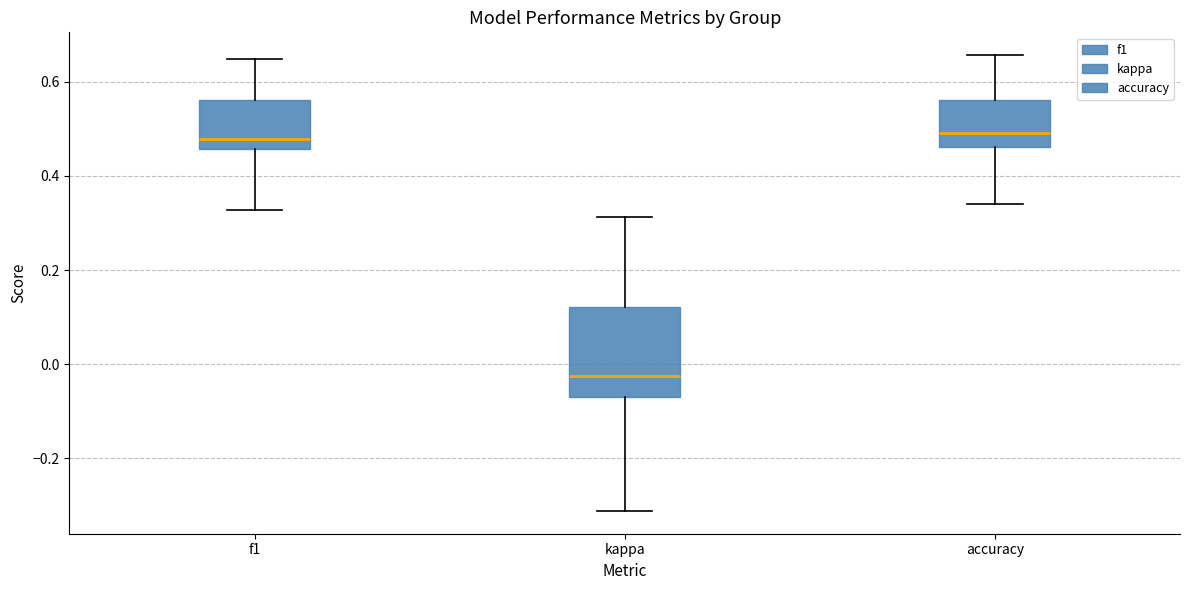

Reading left to right, read every box against the y-axis: the position of its median line, the range the box covers, and the ends of its whiskers. The values are not printed on the chart, so give them approximately, as read against the axis.

f1: median 0.48, box 0.46 to 0.56, whiskers 0.32 to 0.64
kappa: median -0.02, box -0.06 to 0.12, whiskers -0.32 to 0.32
accuracy: median 0.50, box 0.46 to 0.56, whiskers 0.34 to 0.66